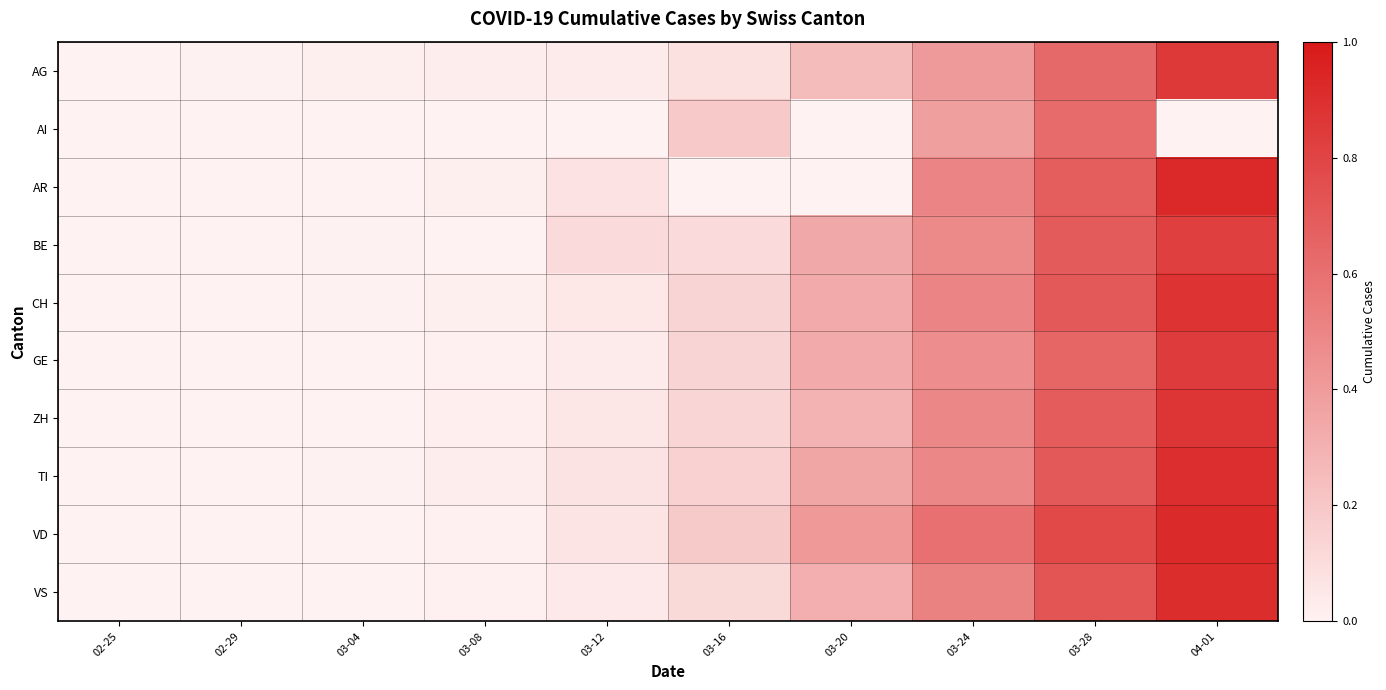

What is the total value across all series at 03-24?

4.8